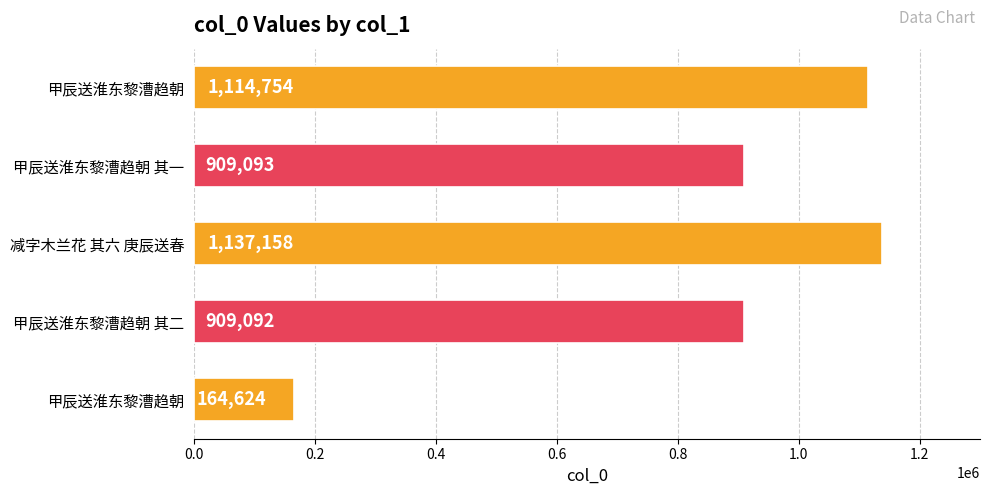

How many series are shown in this chart?

1